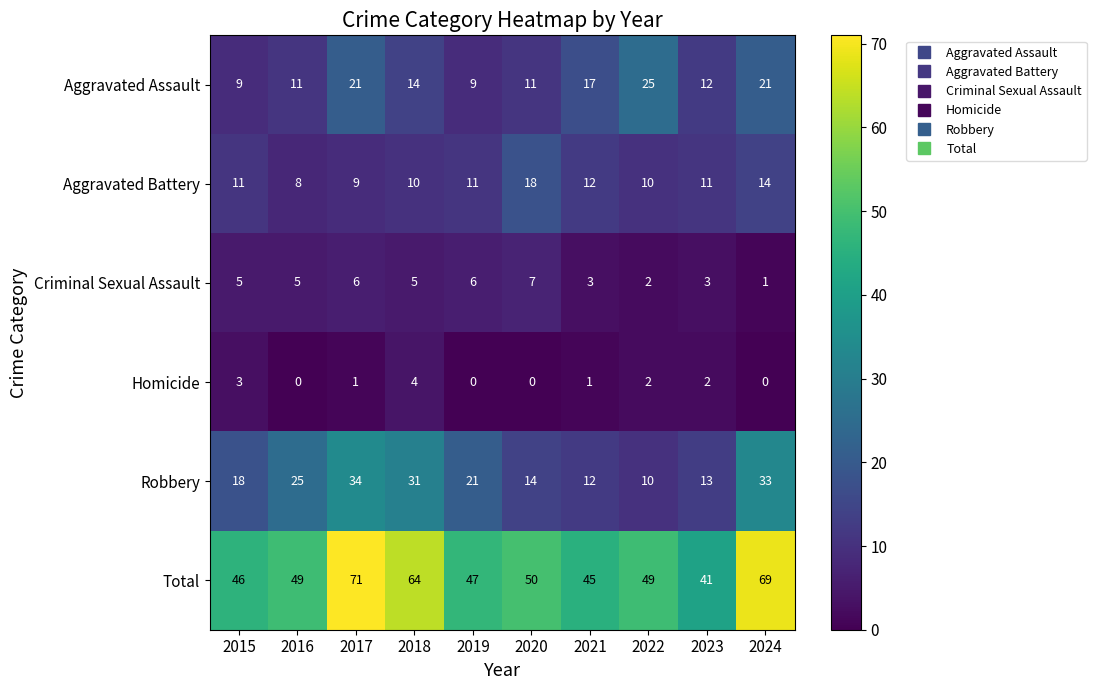

At how many categories does at least one series exceed 31?

10